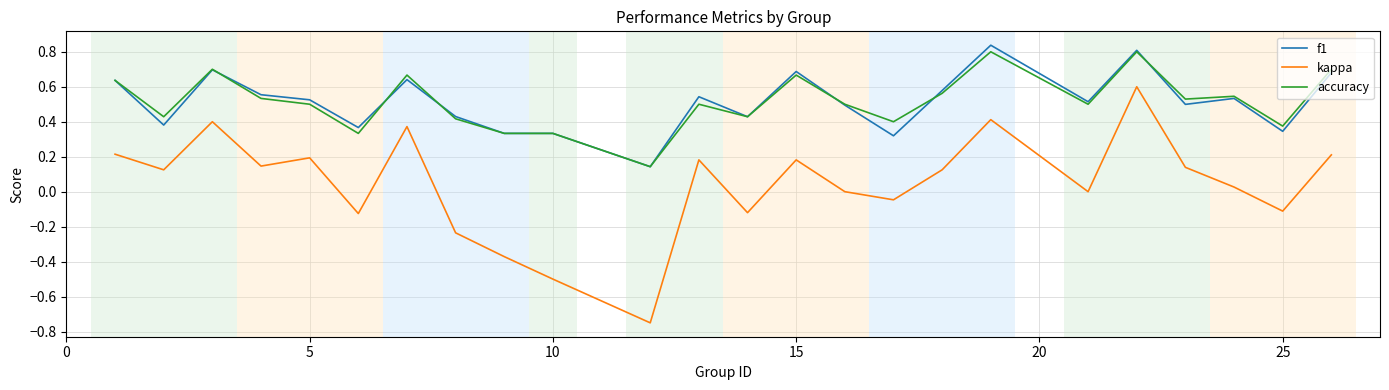

What is the difference between the maximum and second lowest values in the kappa series?

1.1